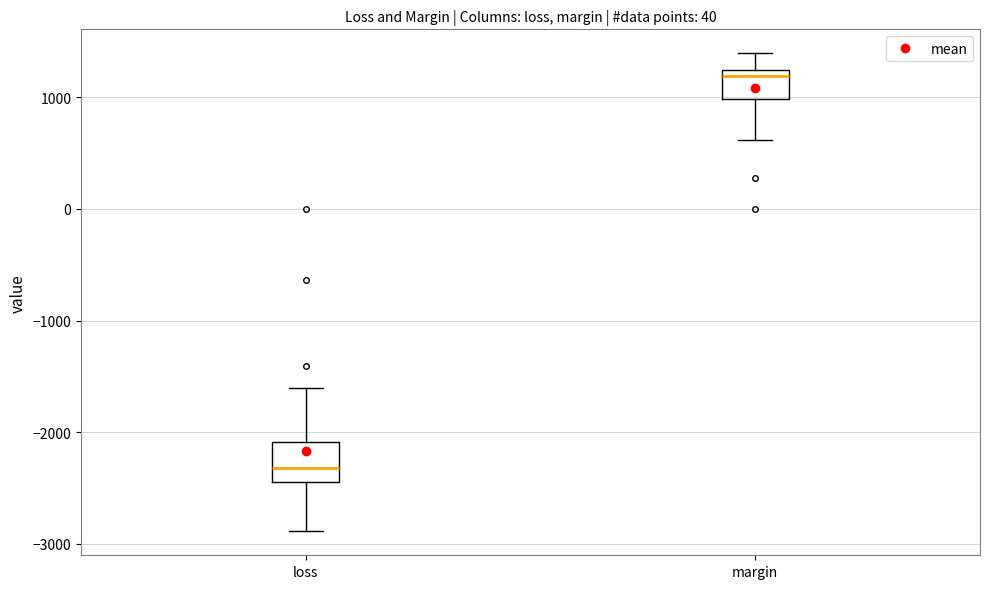

Where does the lower whisker of the box for loss end on the y-axis? The values are not printed on the chart, so give them approximately, as read against the axis.

-2900